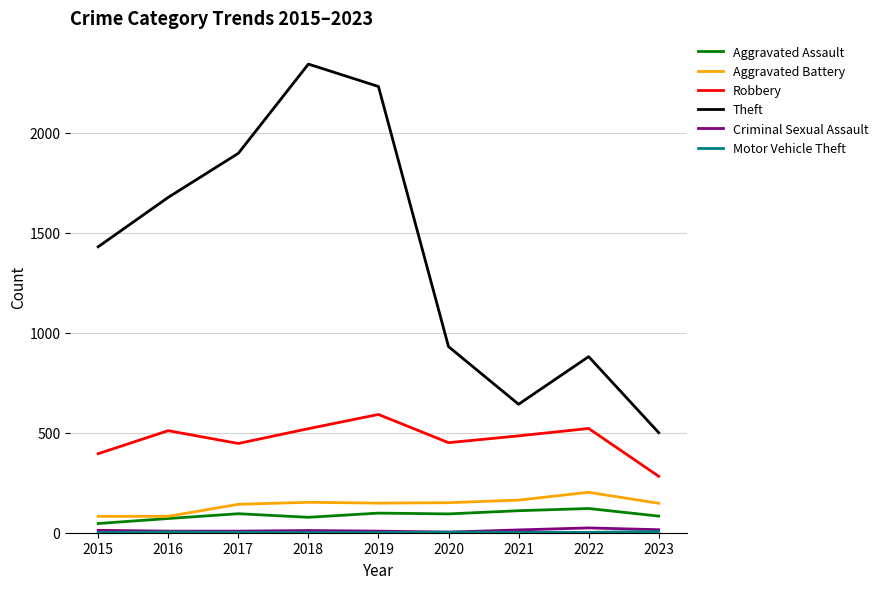

Is the value of Aggravated Assault at 2022 greater than the value of Robbery at 2019?

No